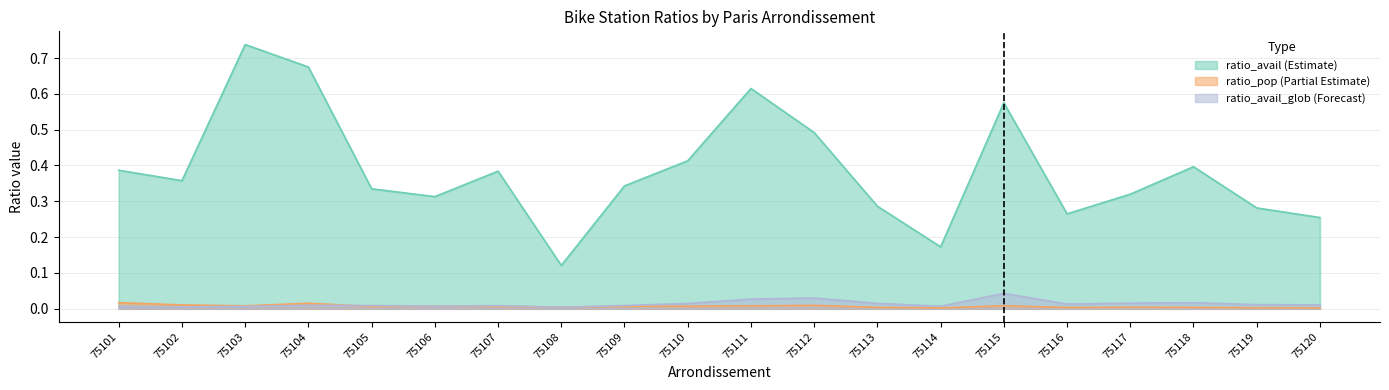

Between 75103 and 75116, which series saw the biggest shift?

ratio_avail